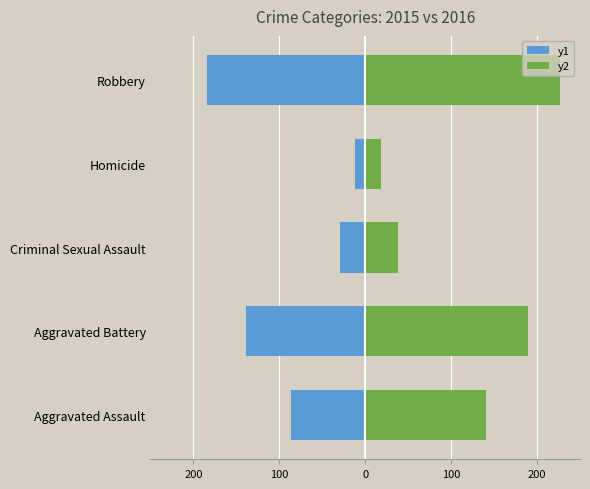

List the series in order of their peak value, highest first.

y2, y1